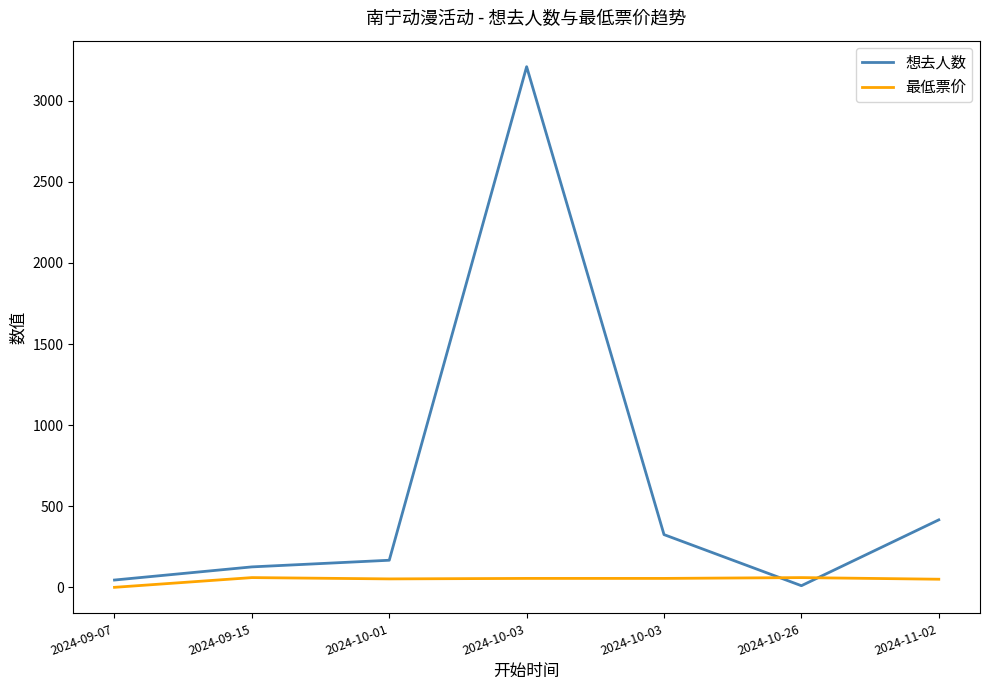

At which category does the chart reach its peak across all series?

2024-10-03